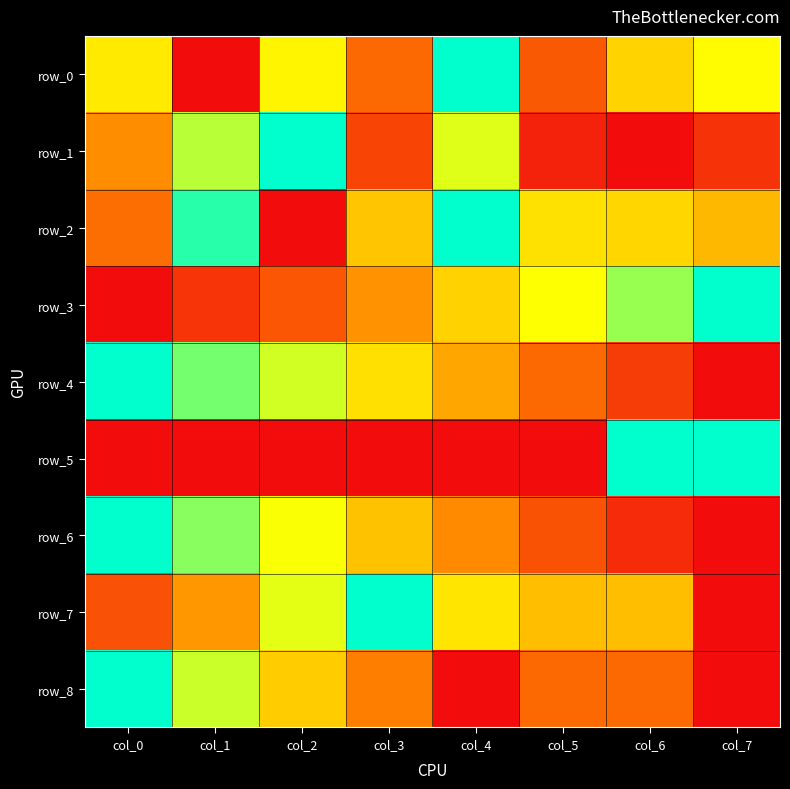

What is the sum of all row_5 values?

2.0